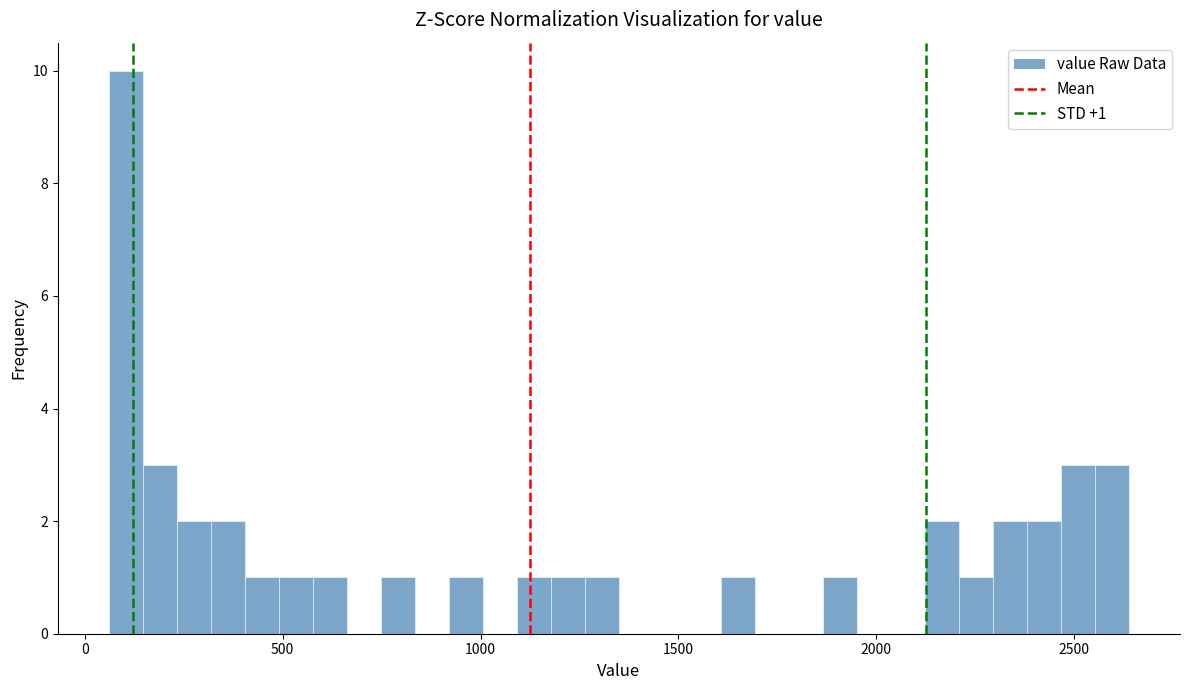

Read against the x-axis, roughly where is the centre of the tallest bar?

100